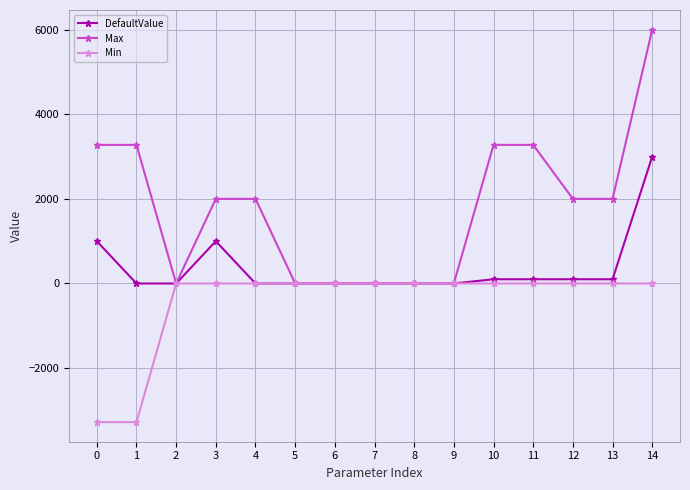

Count the number of categories in the chart.

15